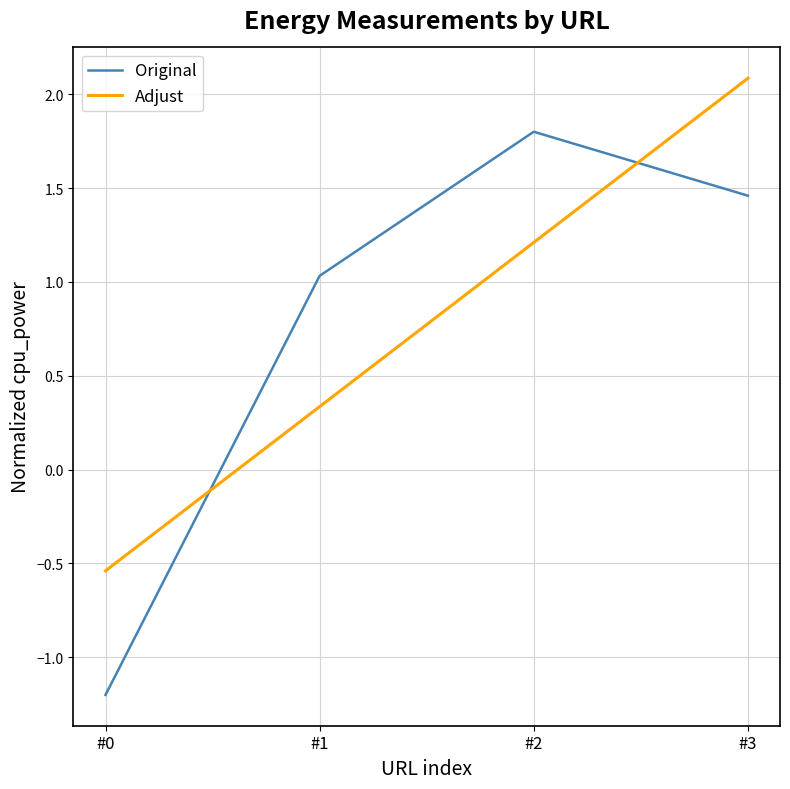

Where is Adjust nearest to the value 0?

#1